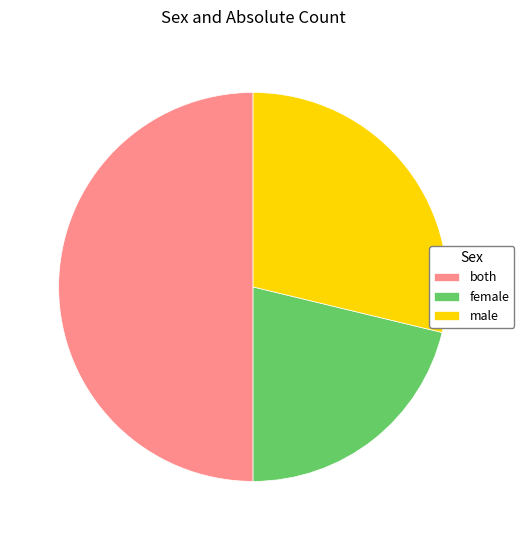

How many slices are in this pie chart?

3